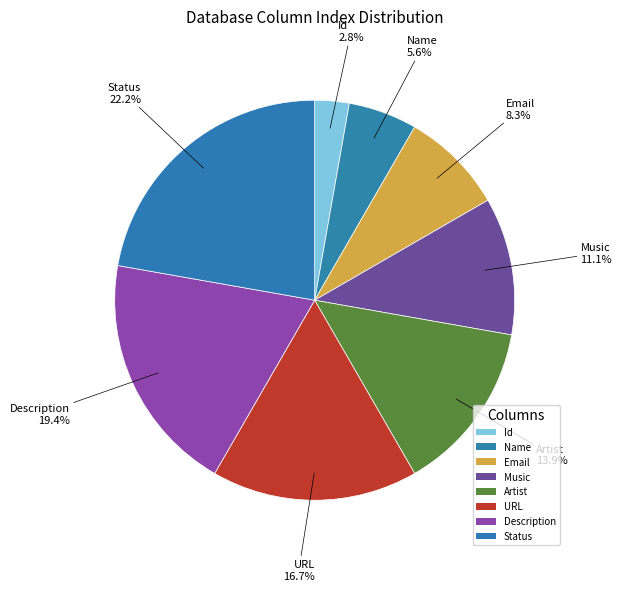

Which category has the smallest portion of the pie?

Id